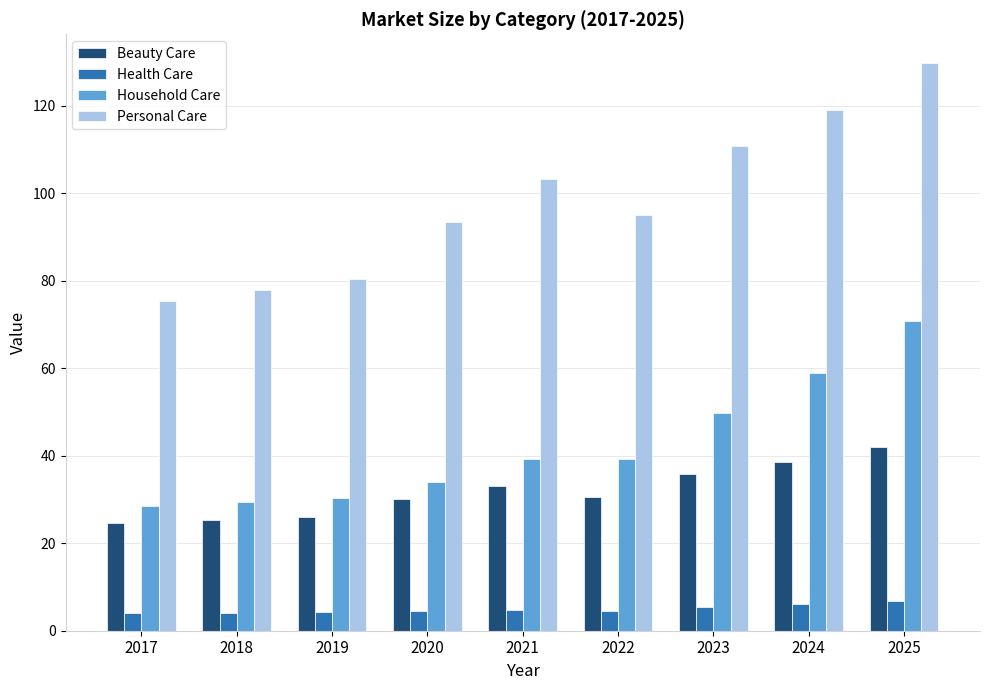

Rank the series by their maximum value, from lowest to highest.

Health Care, Beauty Care, Household Care, Personal Care